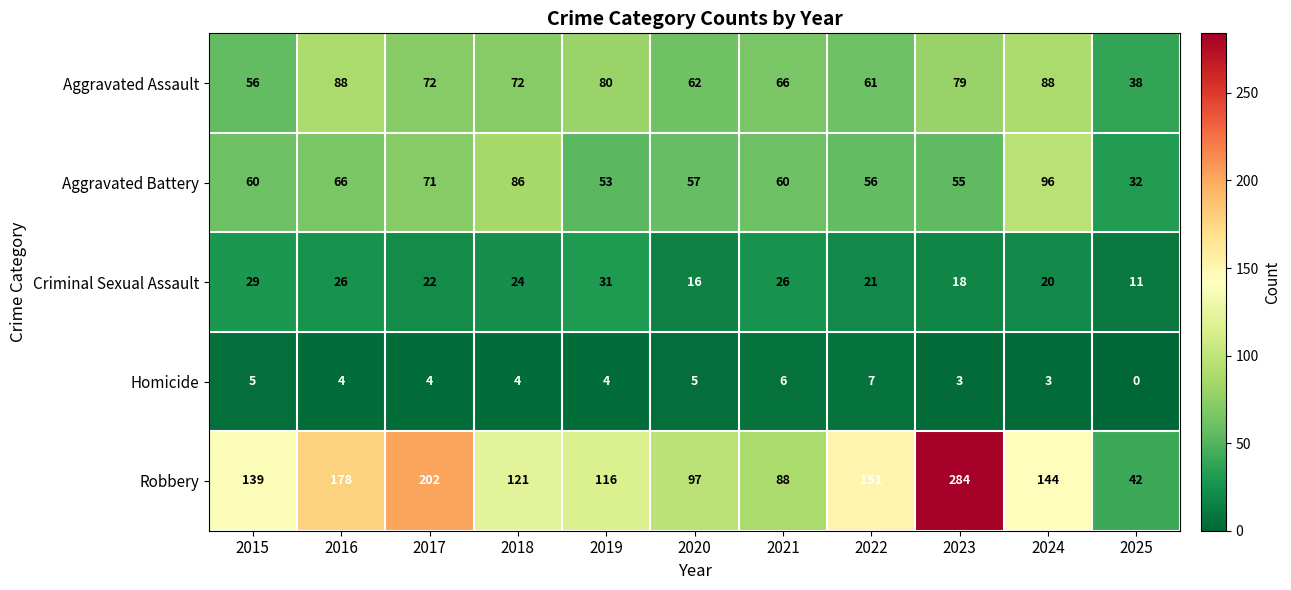

How many categories are shown in the chart?

11